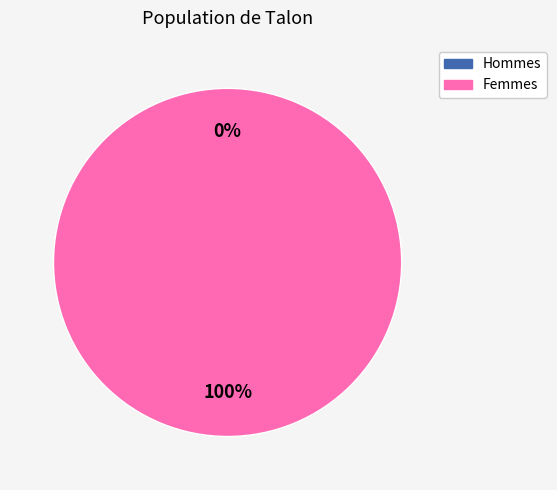

To the nearest percent, what is the average slice percentage?

50%